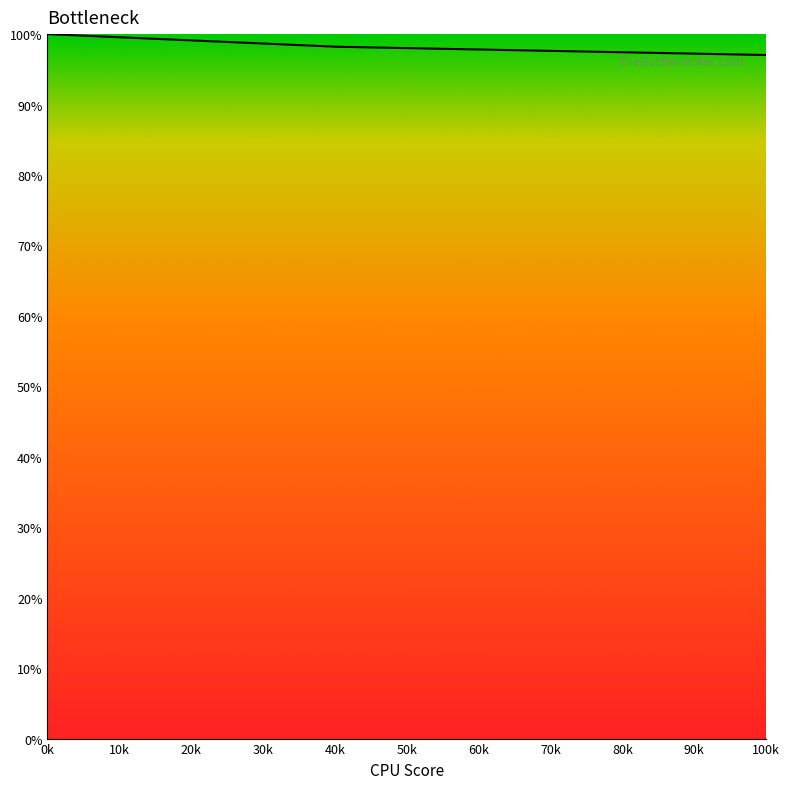

What is the difference between the maximum and minimum values?

95.9